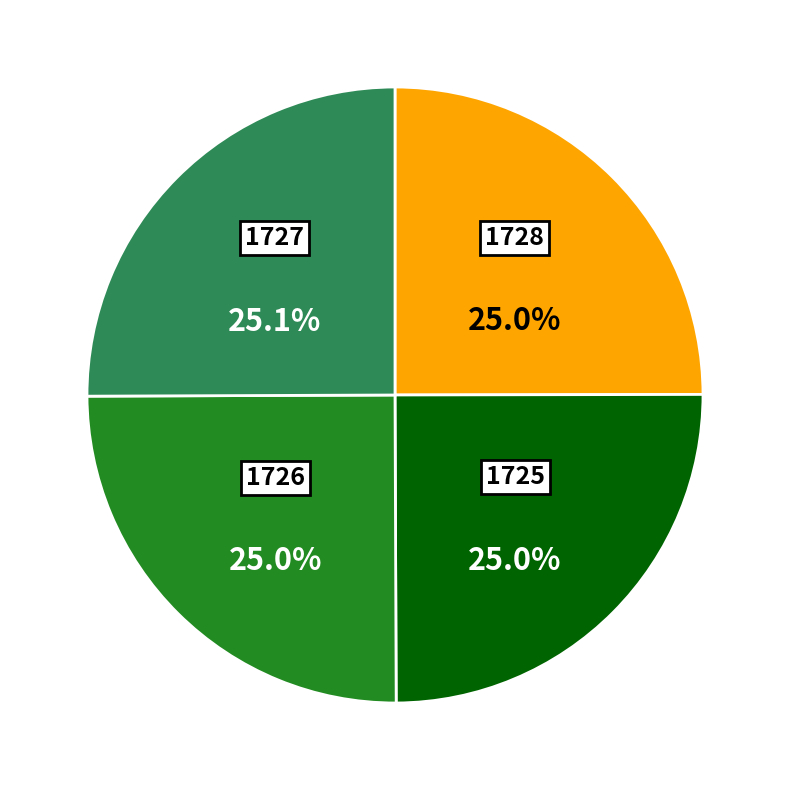

Approximately how many times larger is the value at 1726 compared to 1727?

1.0